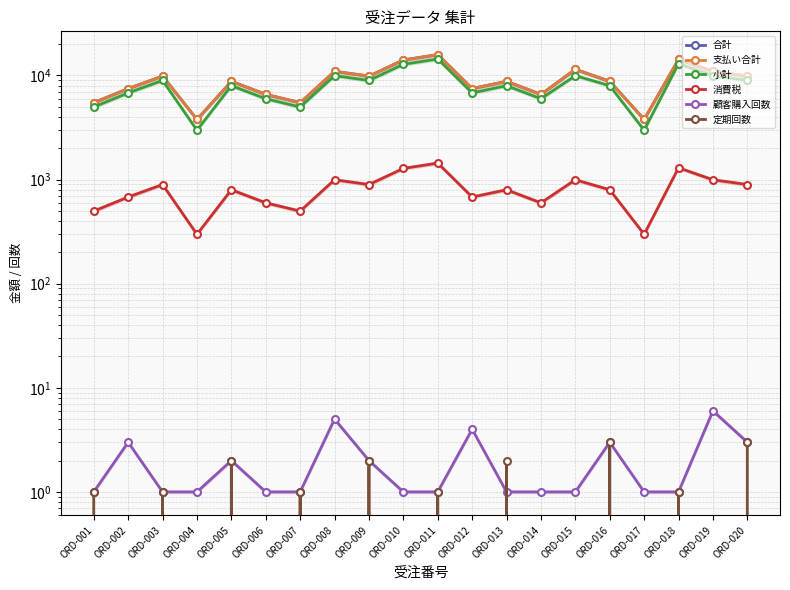

What is the sum of all 定期回数 values?

17